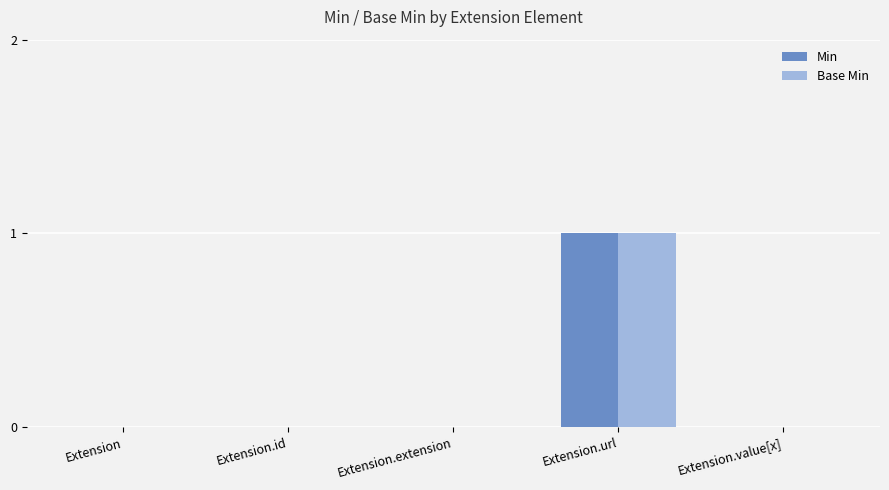

Is it true that Min equals 0 at Extension.value[x]?

True